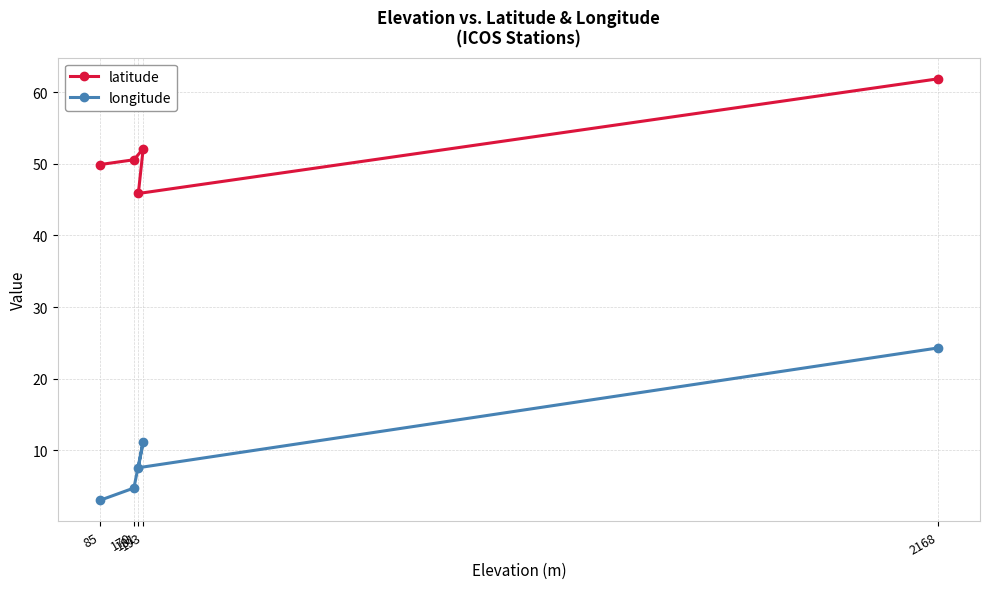

At which label does longitude reach its minimum?

85